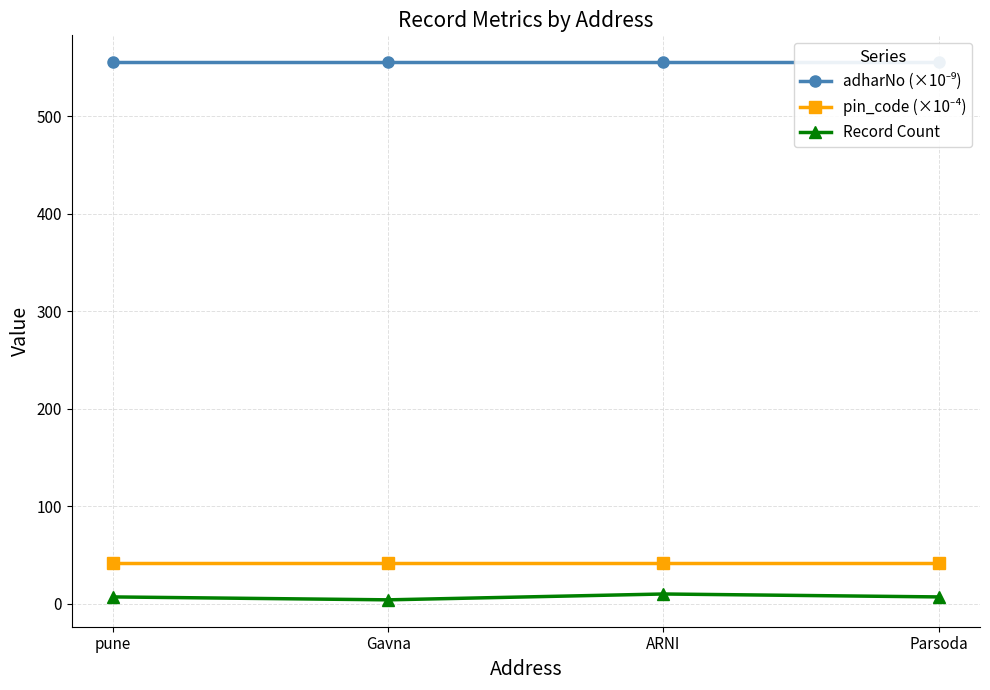

Does the chart display data point markers on the line(s)?

Yes